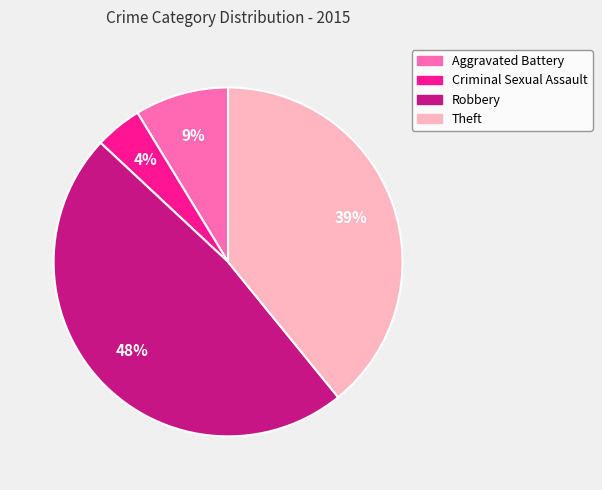

Which has a higher value, Aggravated Battery or Criminal Sexual Assault?

Aggravated Battery